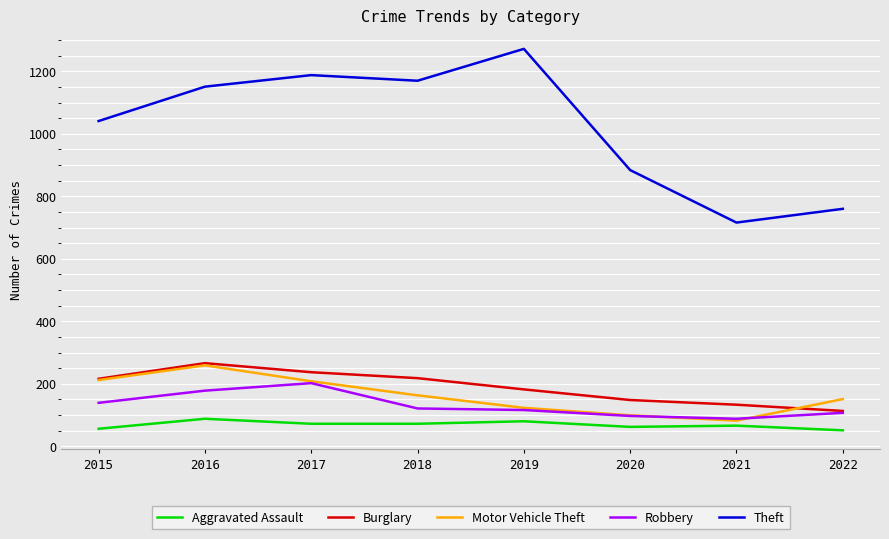

How many categories are shown in the chart?

8